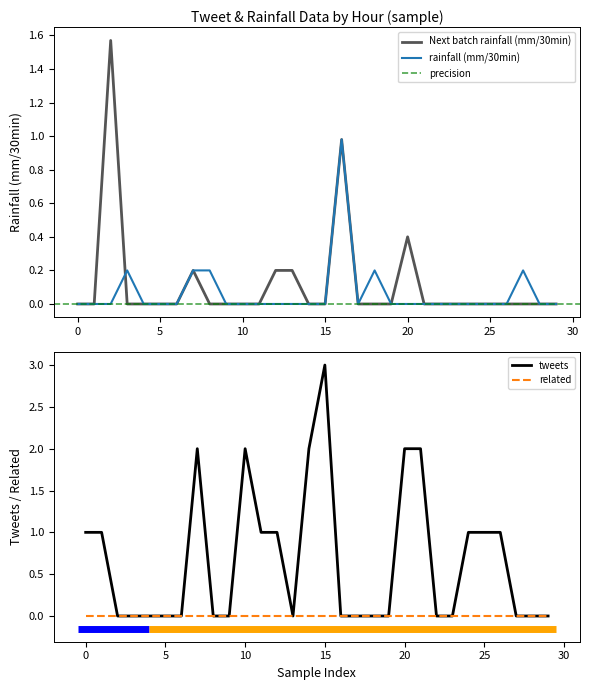

True or false: Next batch rainfall (mm/30min) has a value of 1.1 at 10.

False